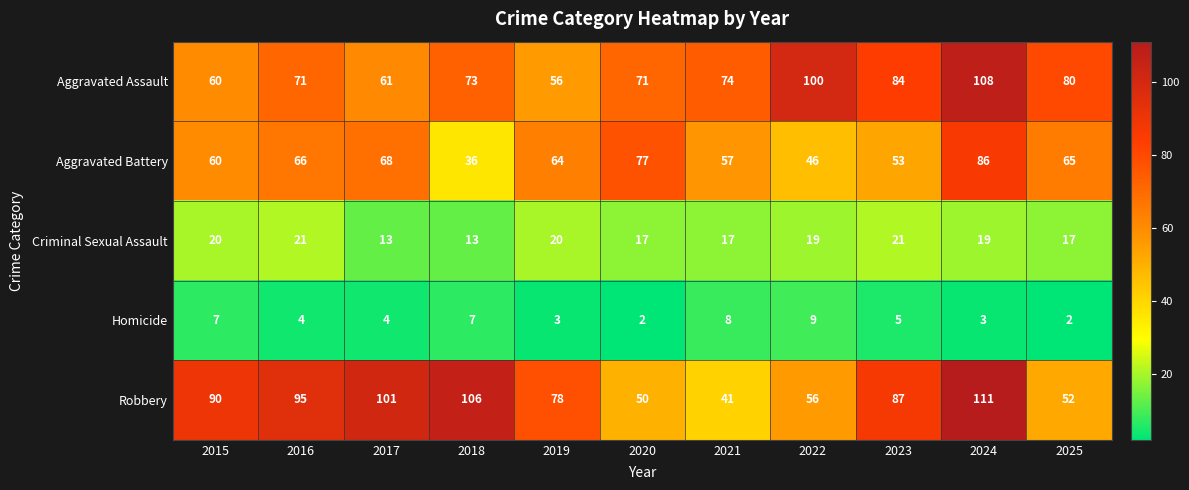

The Robbery series shows 87 at 2023. True or false?

True